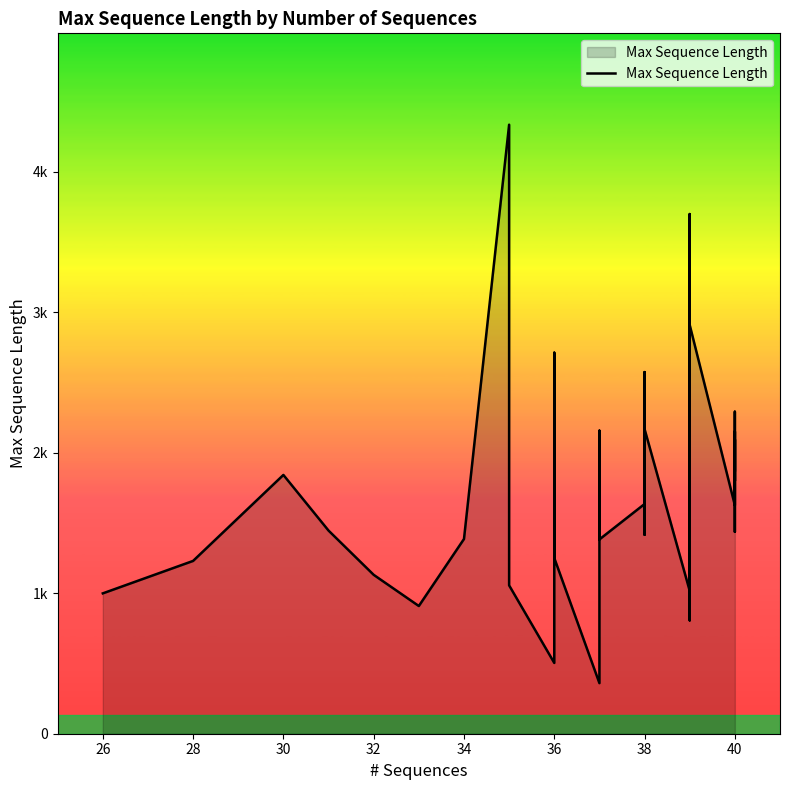

What is the sum of the values at 37 and 34?

2709